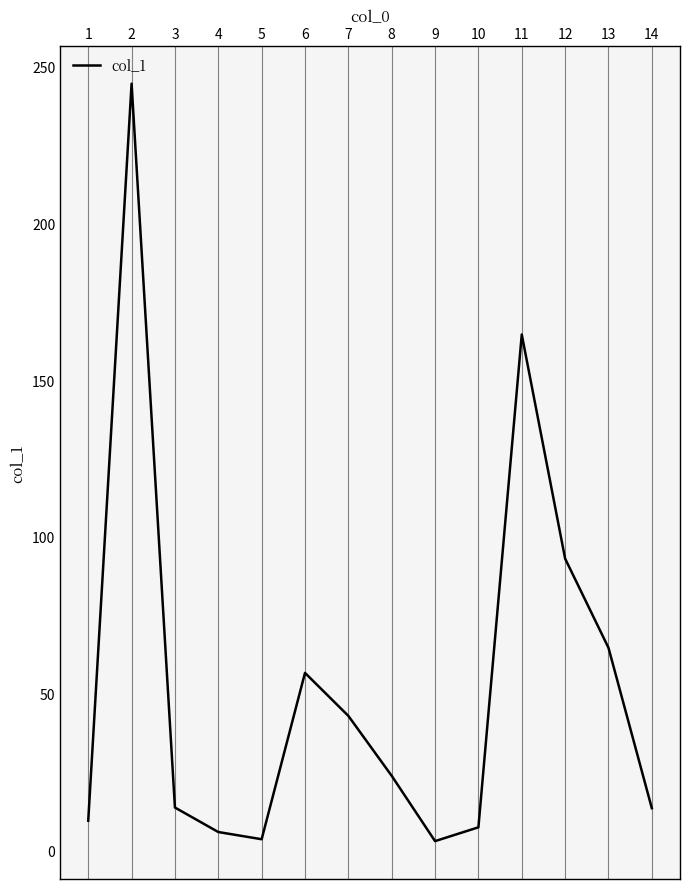

At which label does the data first exceed 23?

2